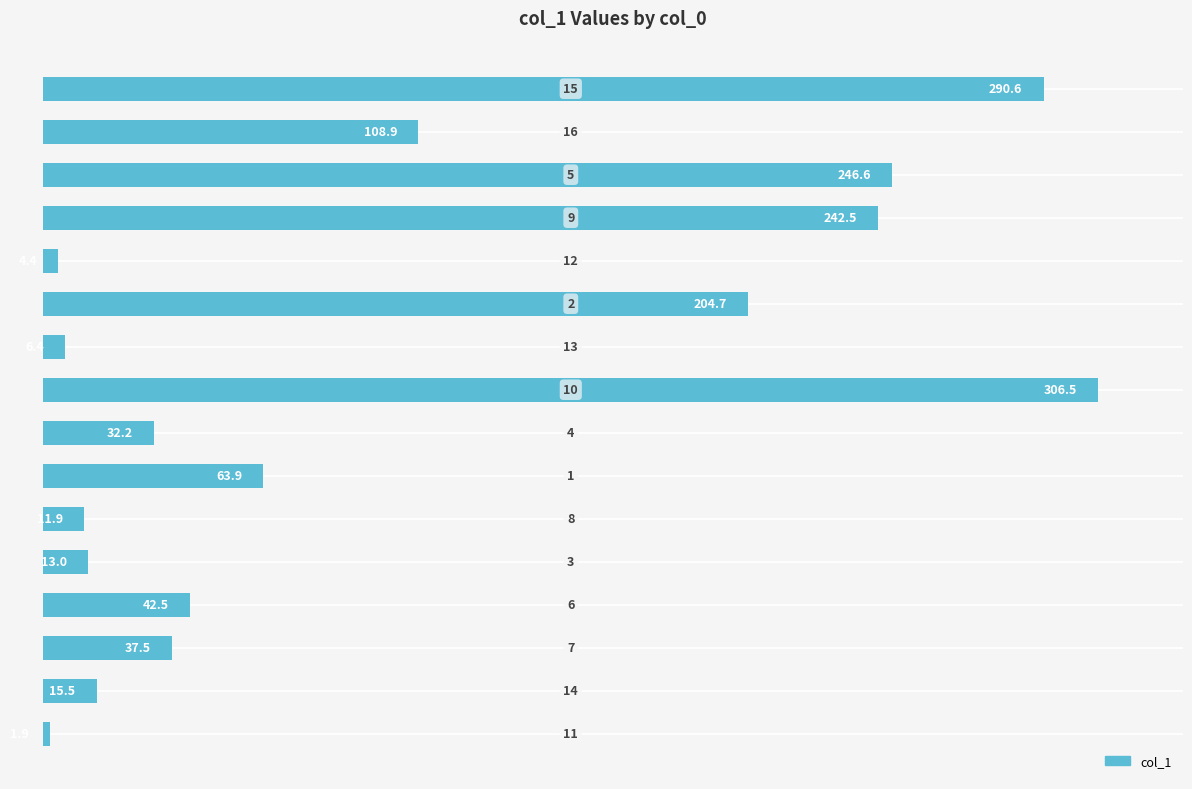

What is the sum of all values?

1629.0